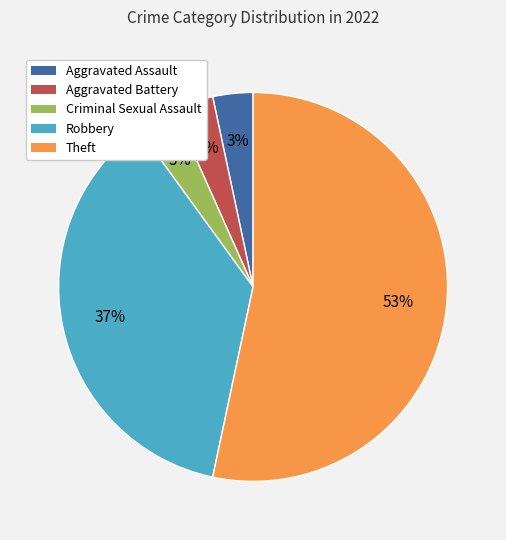

How many segments does this pie chart have?

5